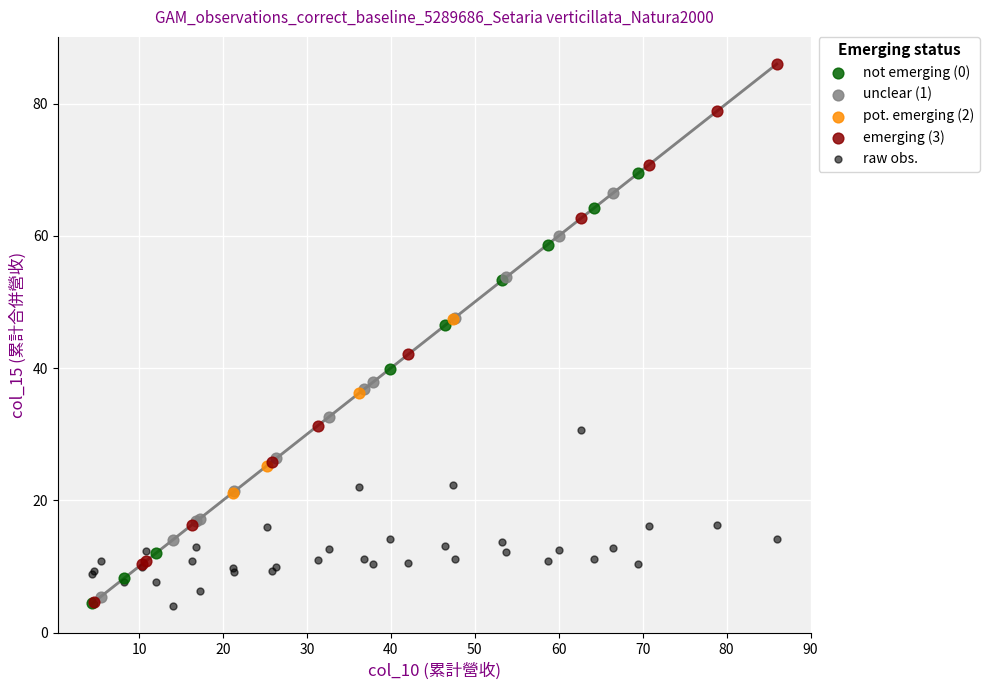

Which series has the largest Y range (max minus min)?

emerging (3)